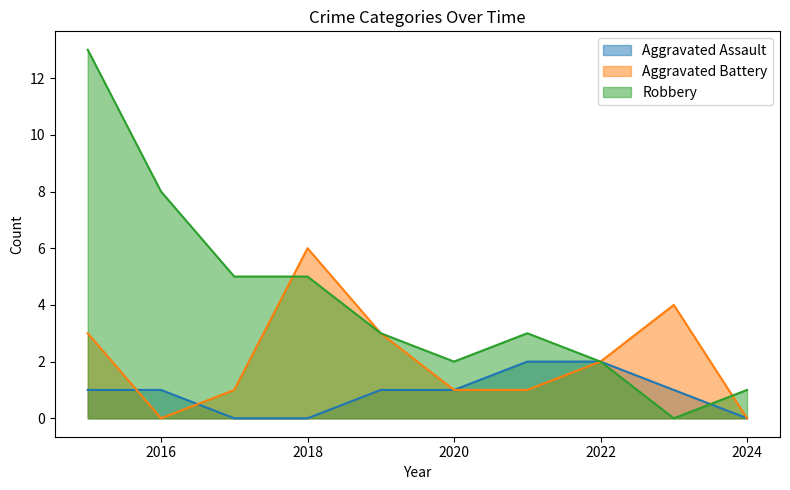

How many categories are shown in the chart?

10